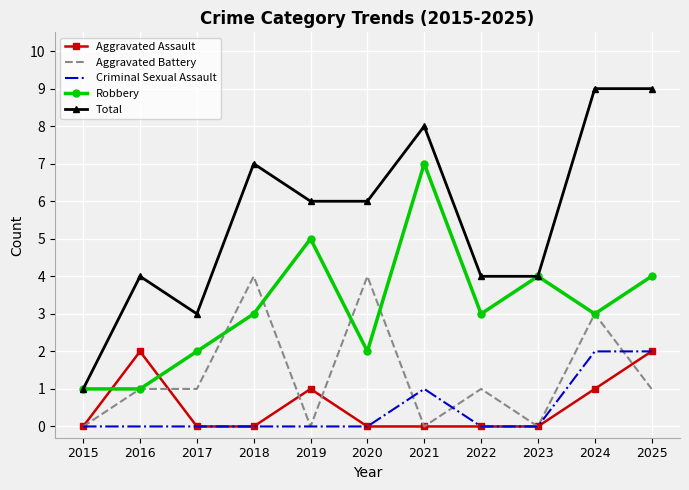

What are all the series names shown in the legend?

Aggravated Assault, Aggravated Battery, Criminal Sexual Assault, Robbery, Total